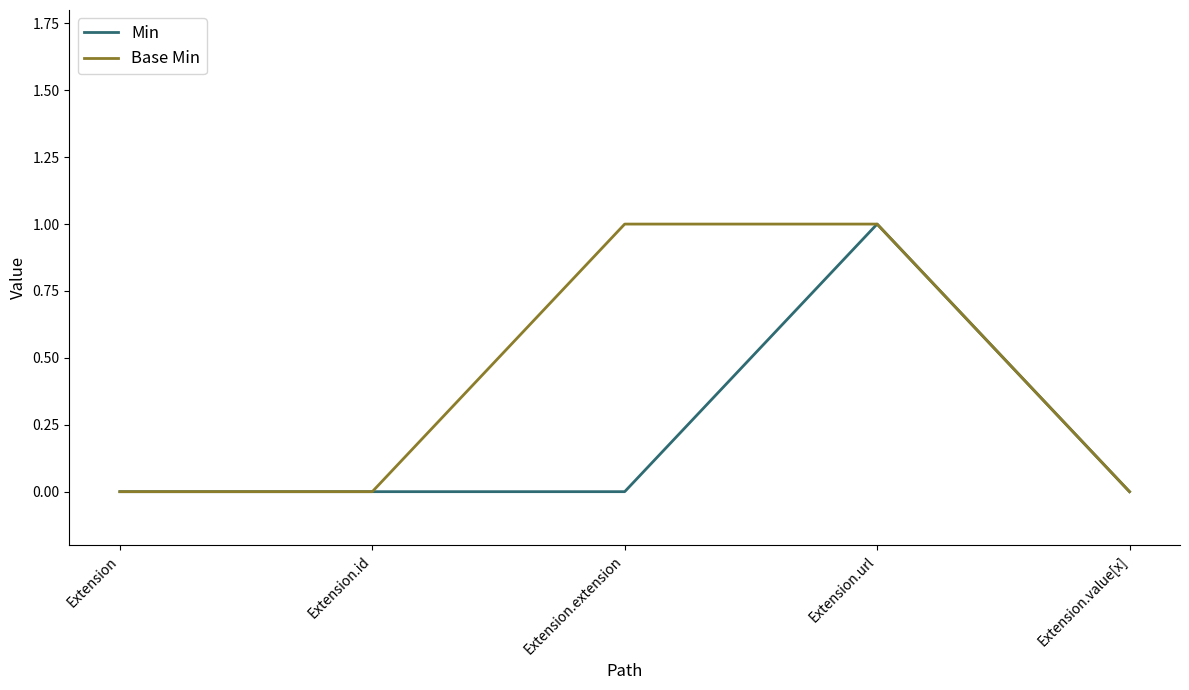

Is the value of Base Min at Extension.url greater than the value of Min at Extension.extension?

Yes